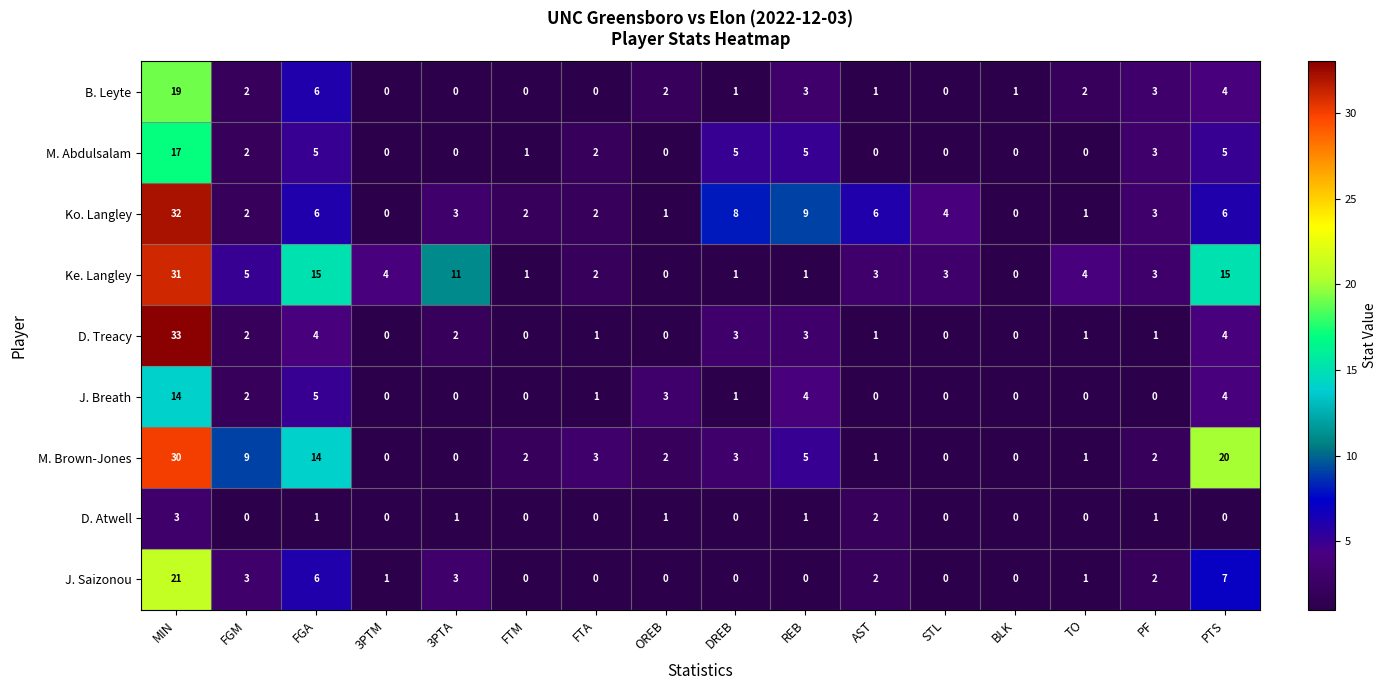

List the series in order of their peak value, highest first.

D. Treacy, Ko. Langley, Ke. Langley, M. Brown-Jones, J. Saizonou, B. Leyte, M. Abdulsalam, J. Breath, D. Atwell